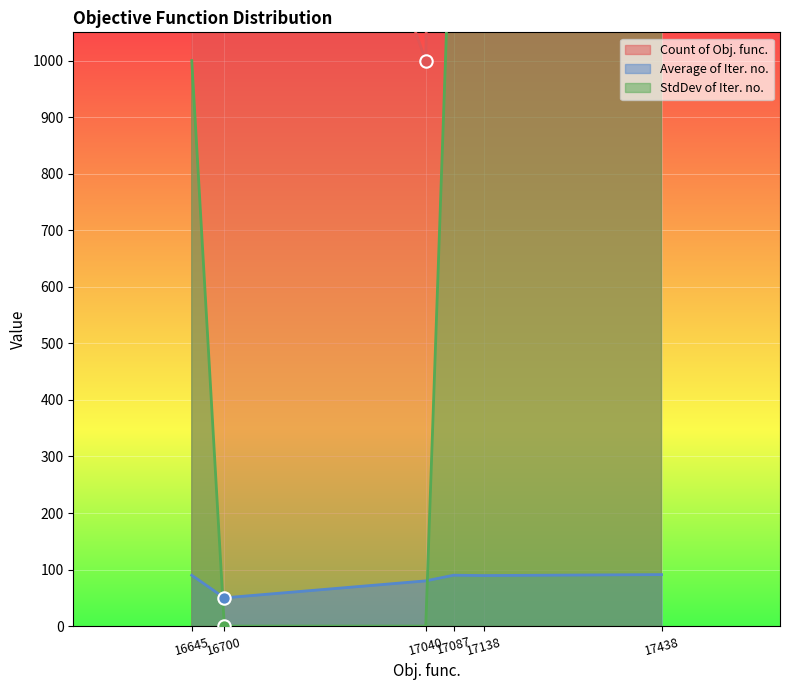

Which series reaches the maximum Y coordinate?

Count of Obj. func.